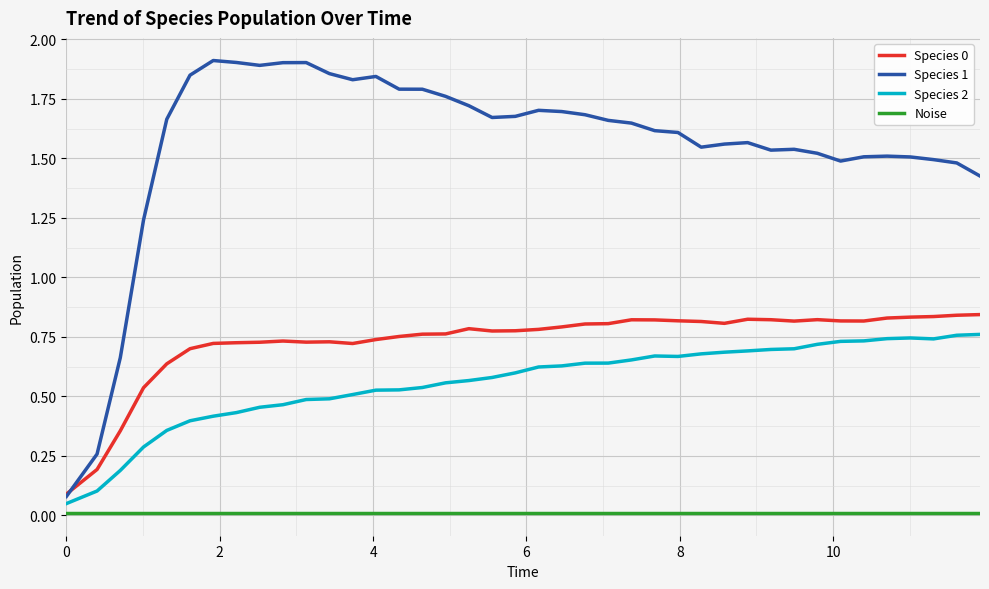

How many distinct data groups are displayed?

4